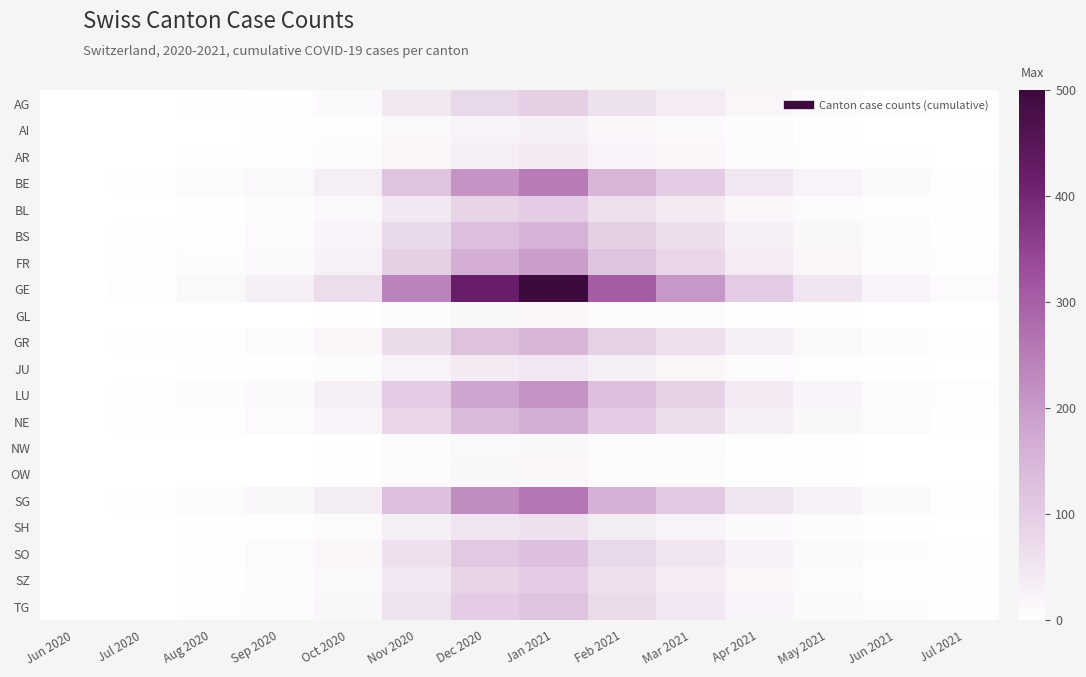

At which category is the sum across all series the highest?

Jan 2021